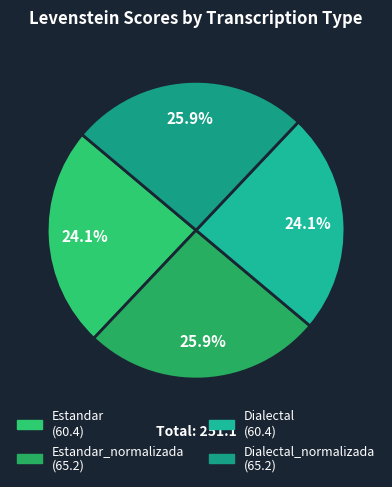

Count the number of slices in the pie.

4